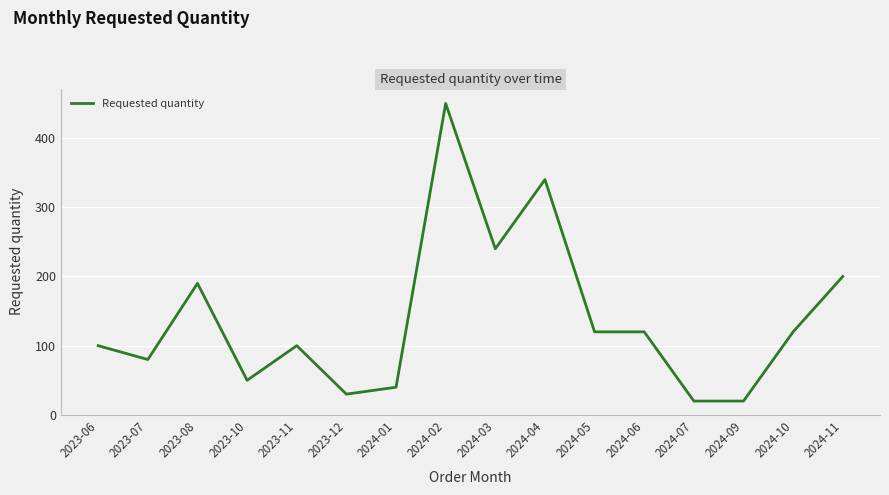

What is the minimum value shown in the chart?

20